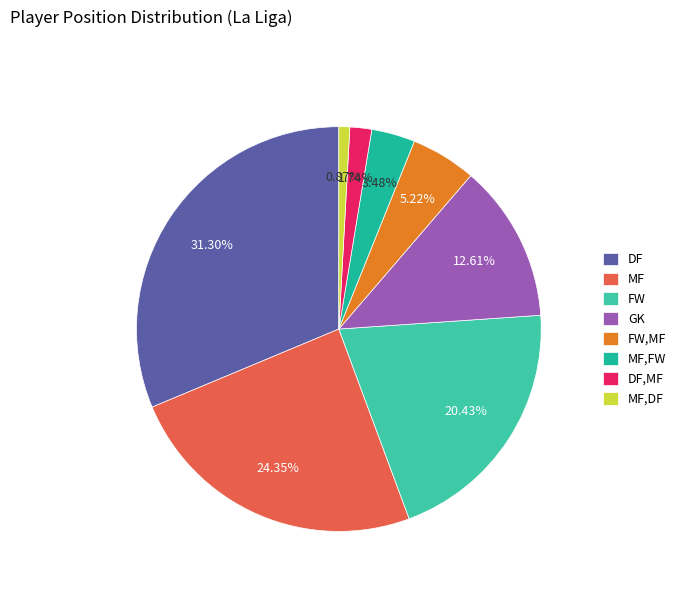

What percentage do DF,MF and MF together represent?

26.1%